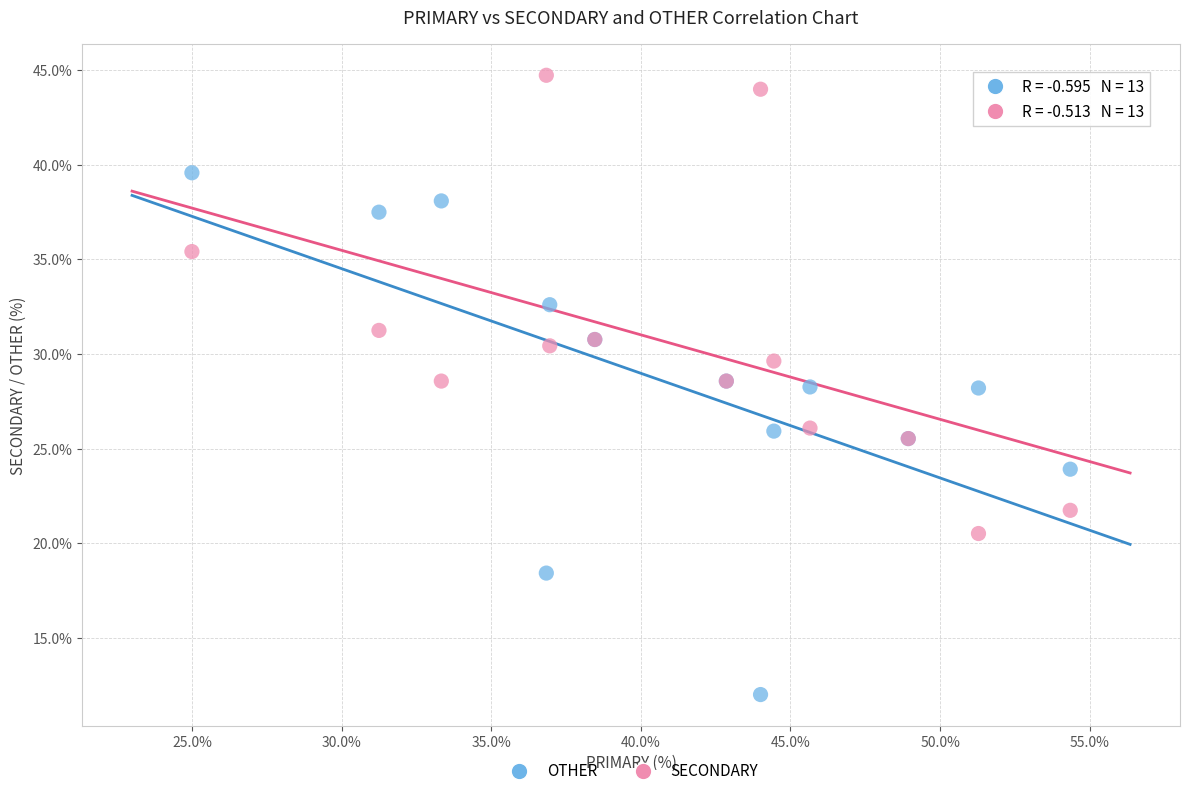

What is the X range (max minus min) for the scatter plot?

29.3